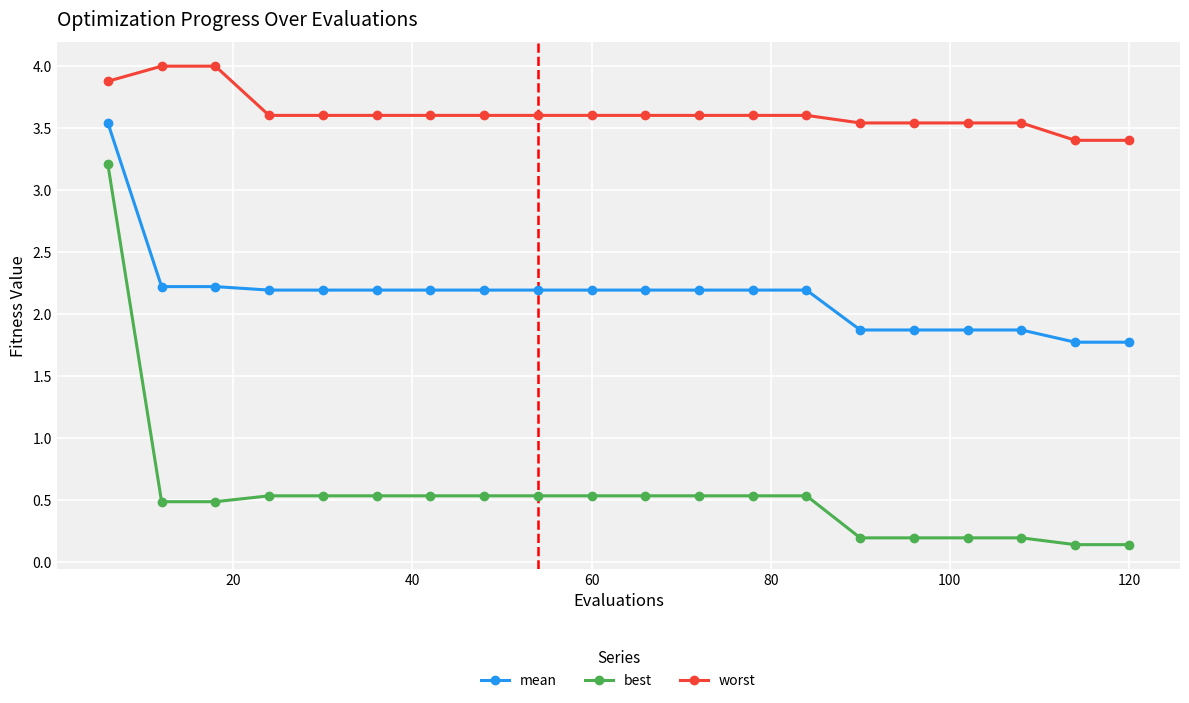

Rank the series by their average value, from lowest to highest.

best, mean, worst